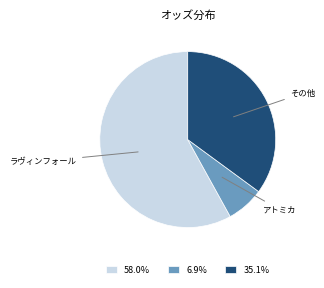

Combined, do 58.0% and 6.9% account for over 50%?

Yes